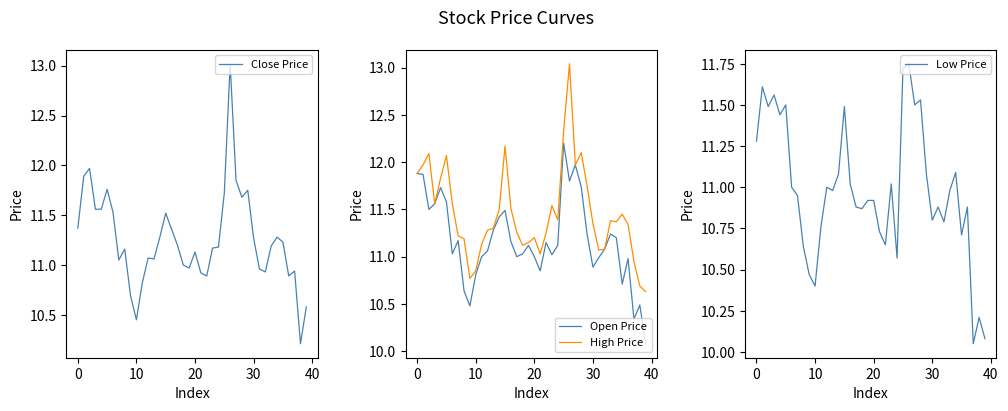

What is the maximum value for Open Price?

12.2